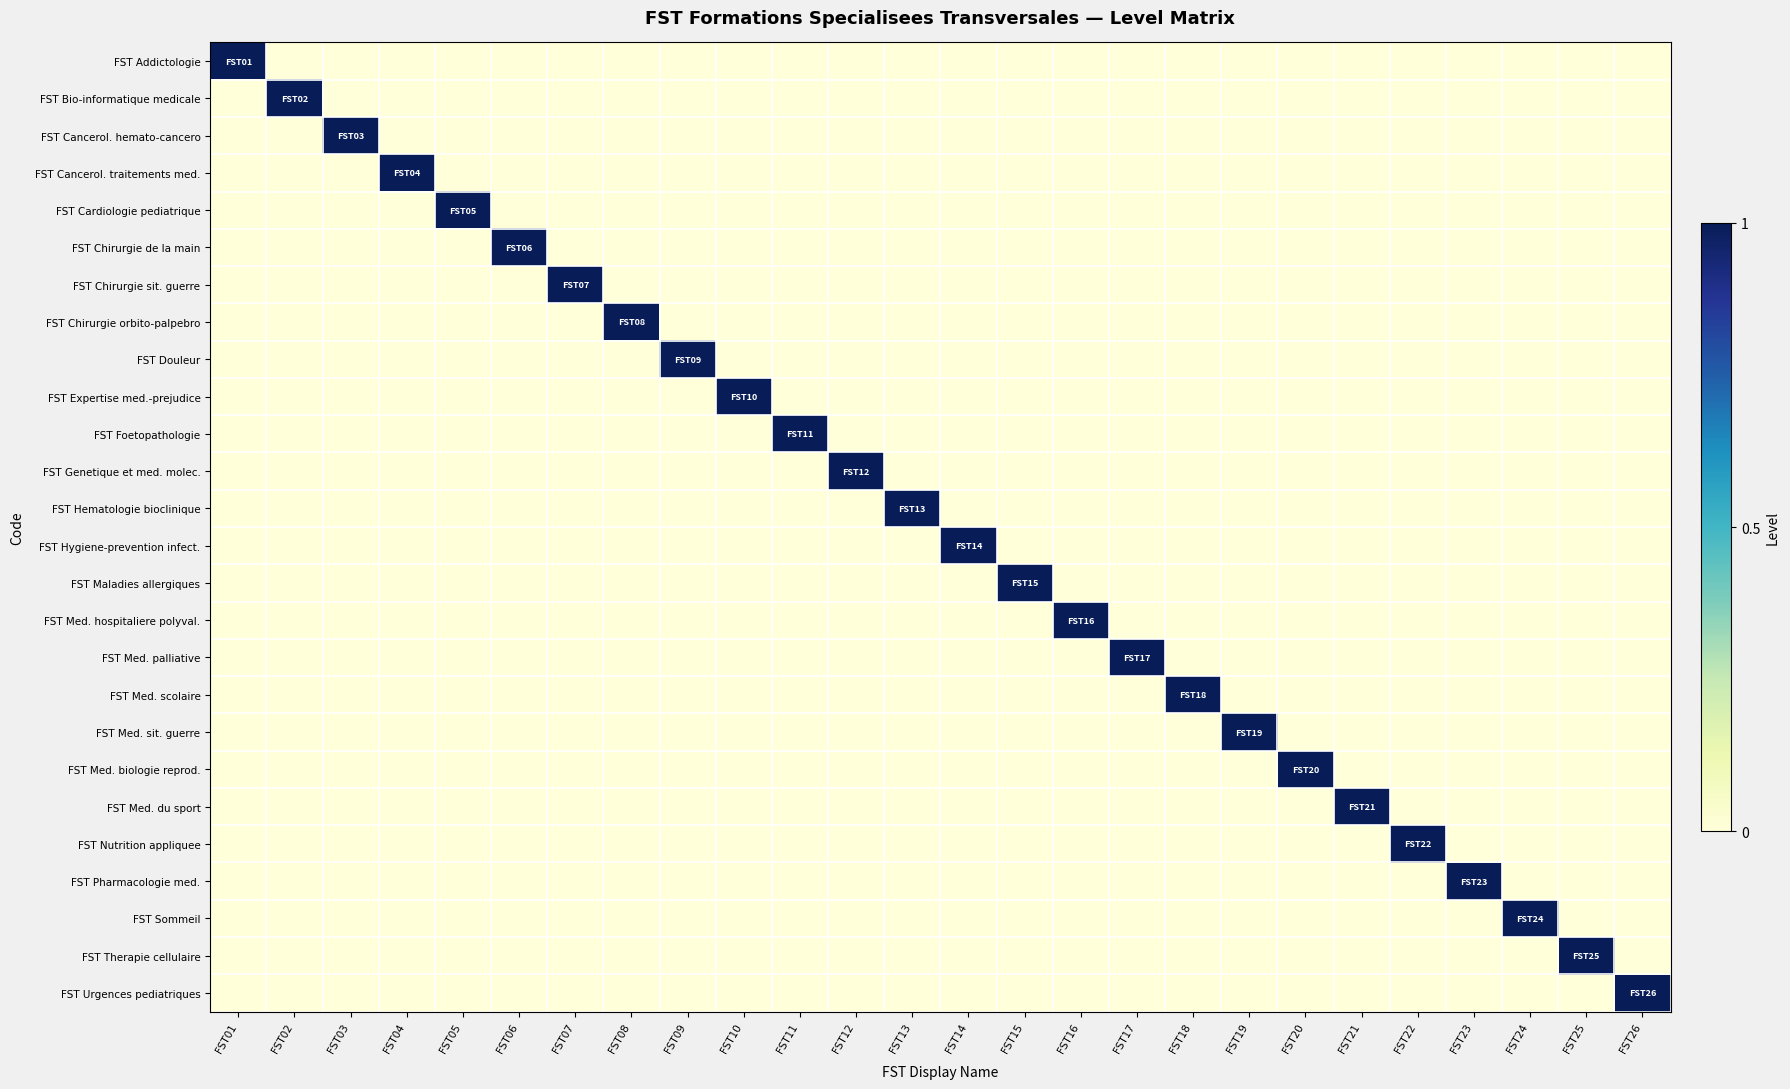

At how many categories does at least one series exceed 0?

26